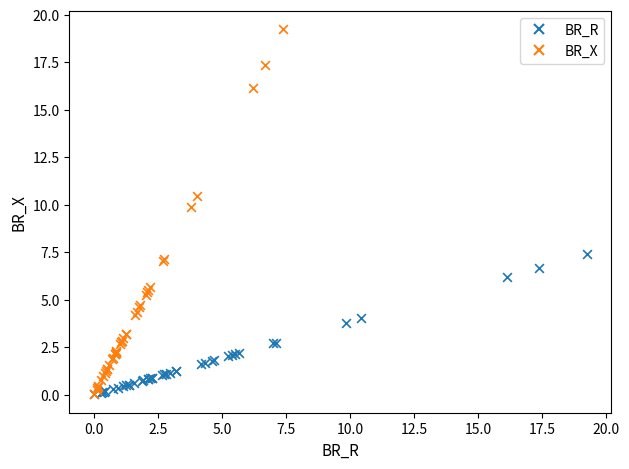

Which series reaches the maximum Y coordinate?

BR_X